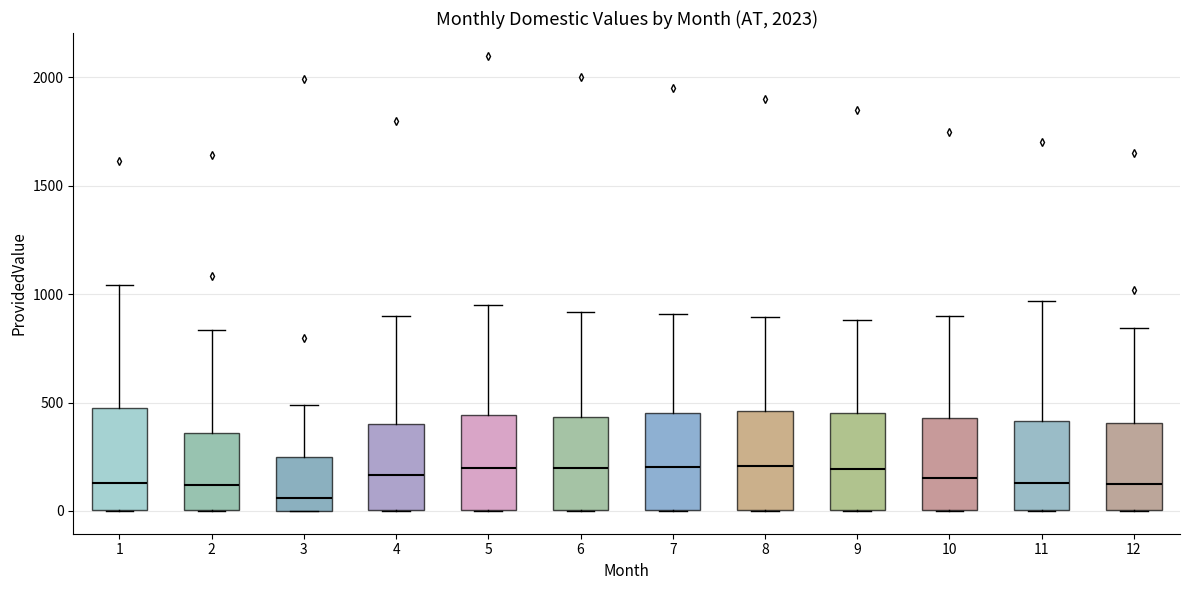

Reading left to right, transcribe this box plot: for each box, give where its median line is, the range the box spans, and where its two whiskers end, as read against the y-axis. The values are not printed on the chart, so give them approximately, as read against the axis.

1: median 150, box 0 to 450, whiskers 0 to 1050
2: median 100, box 0 to 350, whiskers 0 to 850
3: median 50, box 0 to 250, whiskers 0 to 500
4: median 150, box 0 to 400, whiskers 0 to 900
5: median 200, box 0 to 450, whiskers 0 to 950
6: median 200, box 0 to 450, whiskers 0 to 900
7: median 200, box 0 to 450, whiskers 0 to 900
8: median 200, box 0 to 450, whiskers 0 to 900
9: median 200, box 0 to 450, whiskers 0 to 900
10: median 150, box 0 to 450, whiskers 0 to 900
11: median 150, box 0 to 400, whiskers 0 to 950
12: median 100, box 0 to 400, whiskers 0 to 850